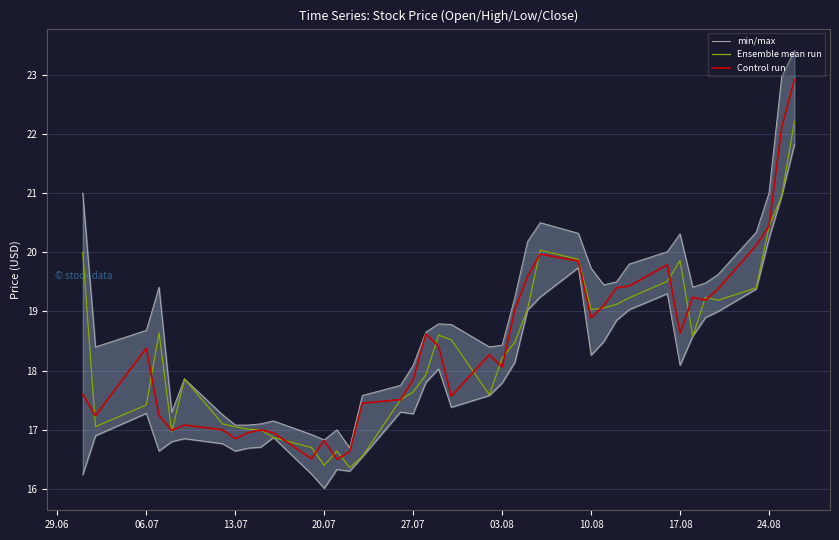

What is the sum of all min/max values?

757.5